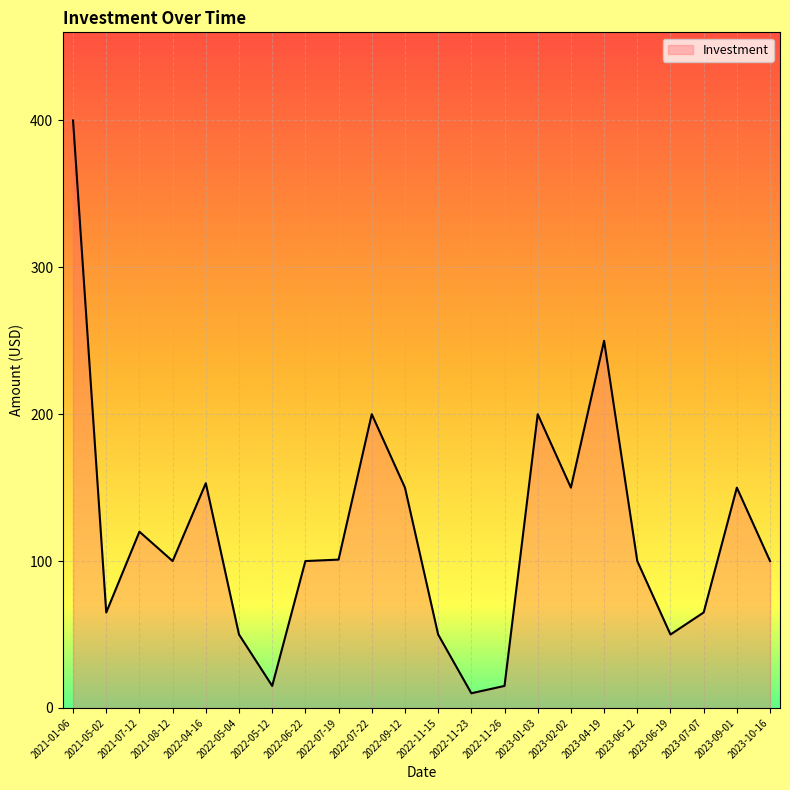

What is the minimum value shown in the chart?

10